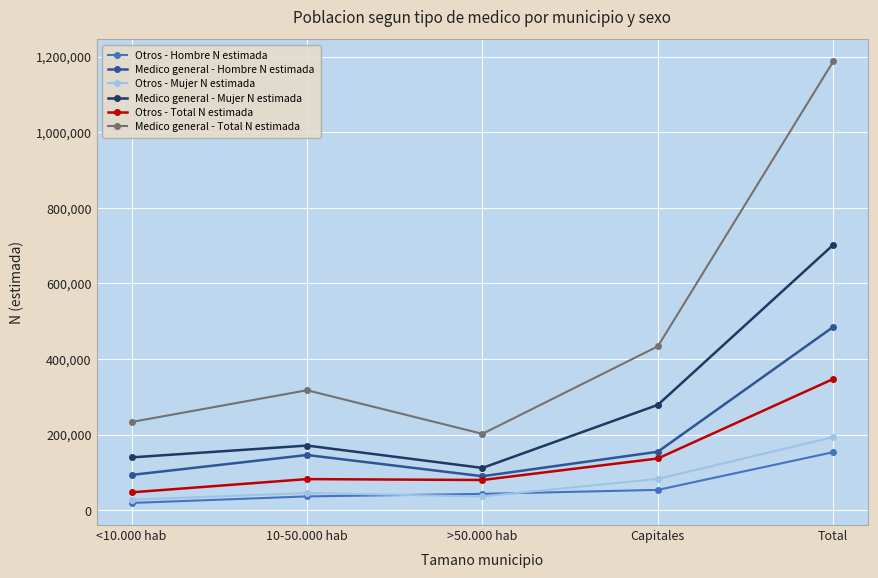

What is the difference between the maximum and minimum values in the Otros - Hombre N estimada series?

134312